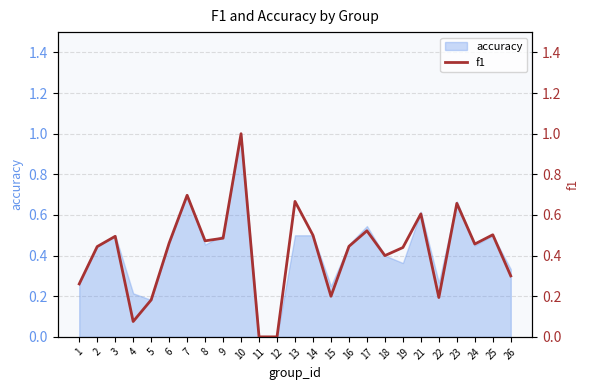

How many interior local peaks (higher than both neighbors) does the data have?

8